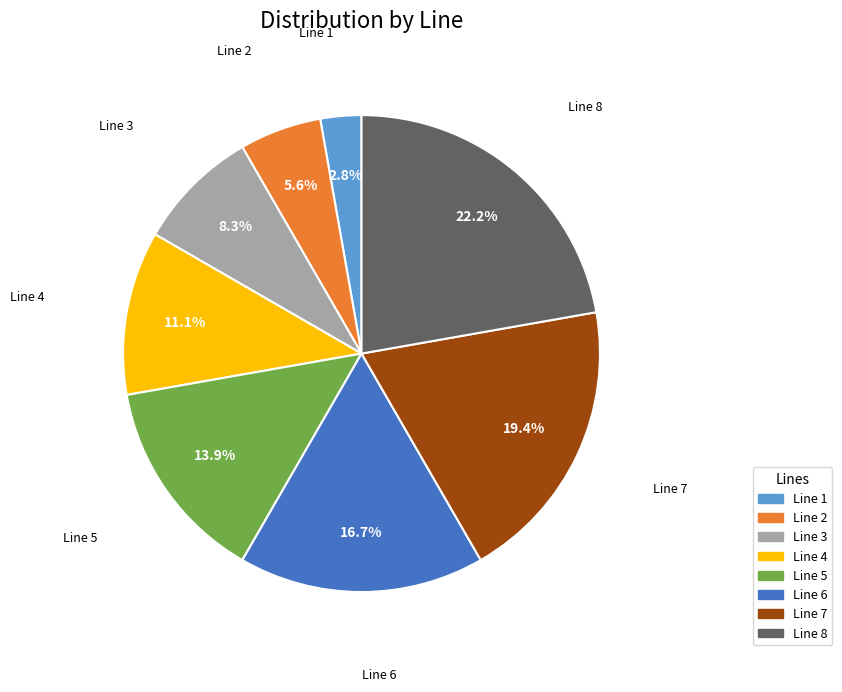

What is the ratio of the value at Line 3 to the value at Line 6?

0.5